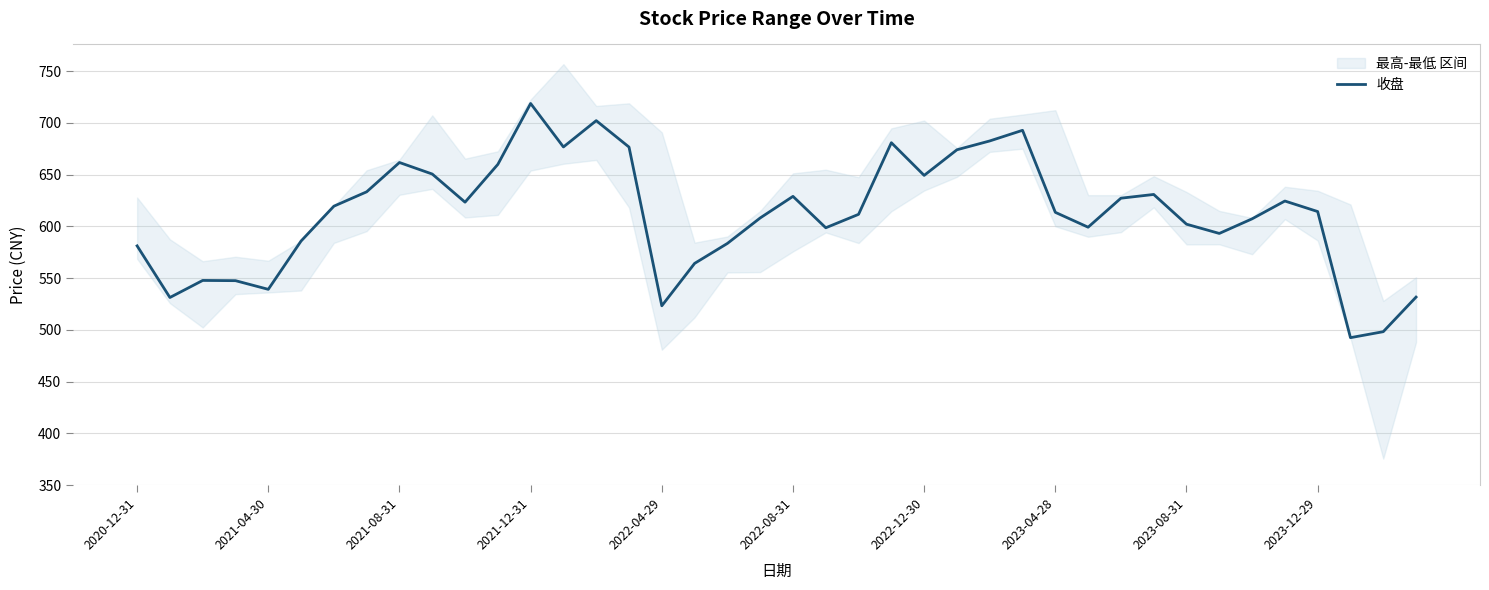

How many values exceed 614?

20